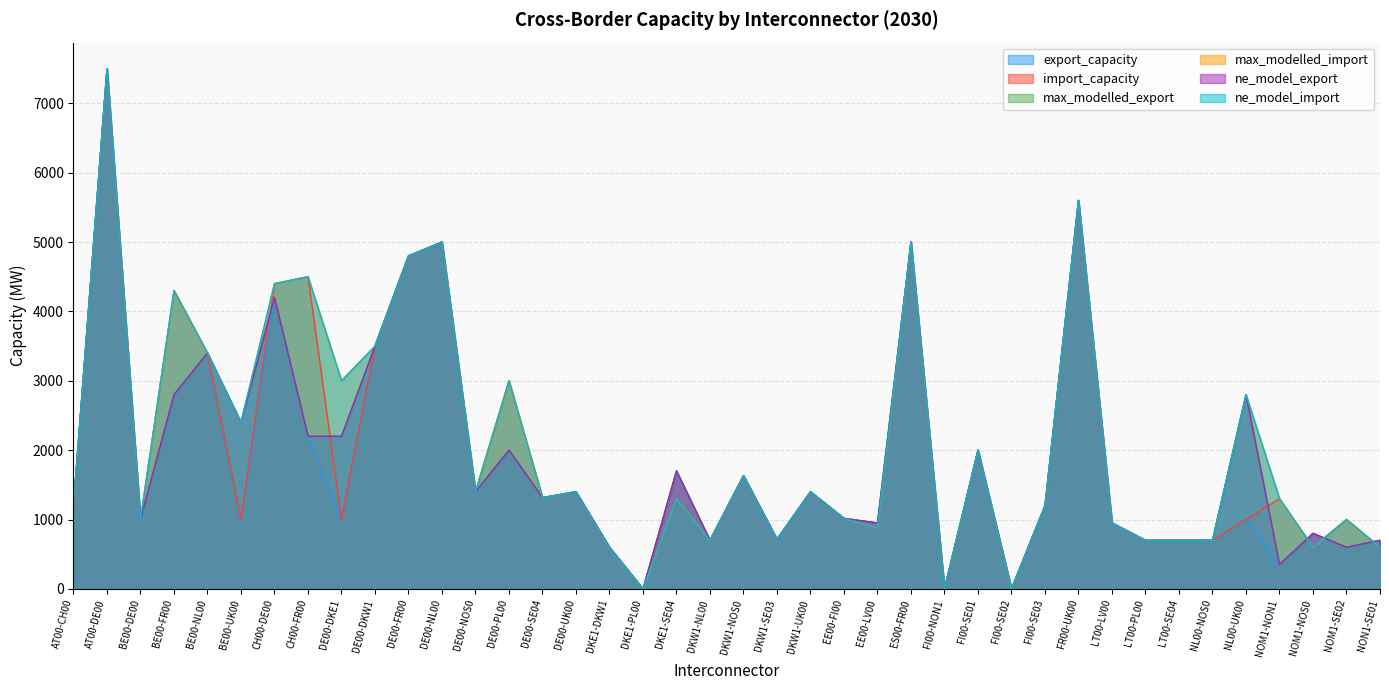

Where is the first local maximum for max_modelled_export?

AT00-DE00